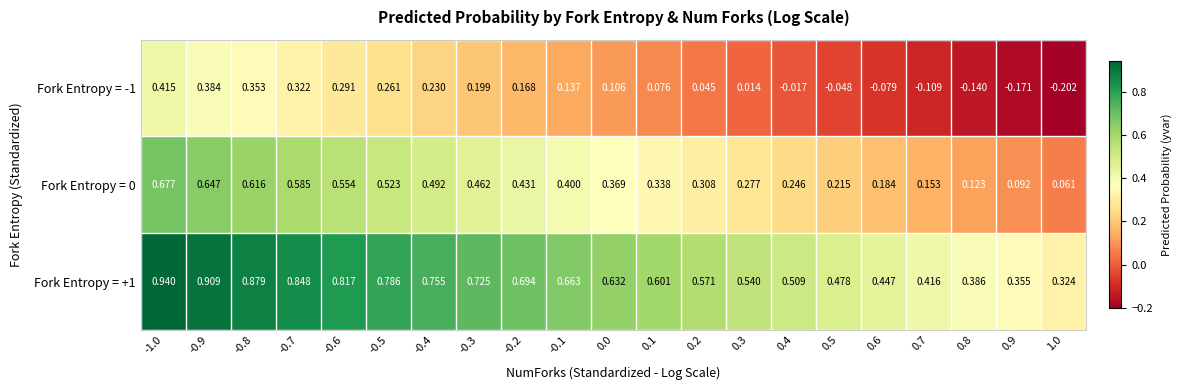

How many values in Fork Entropy = -1 are above zero?

14